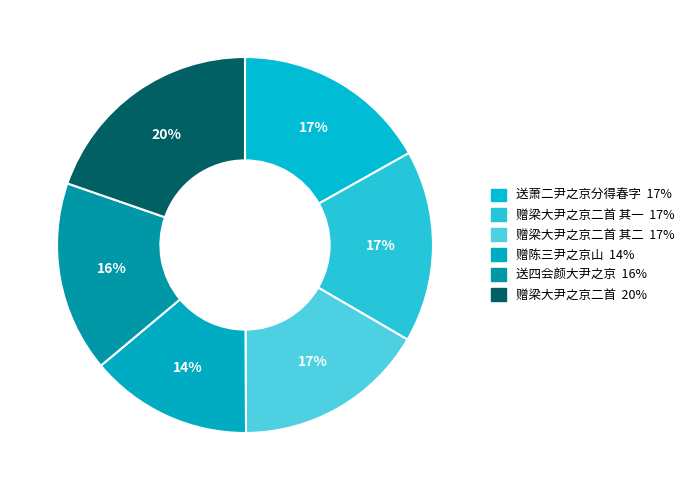

How many slices are in this pie chart?

6